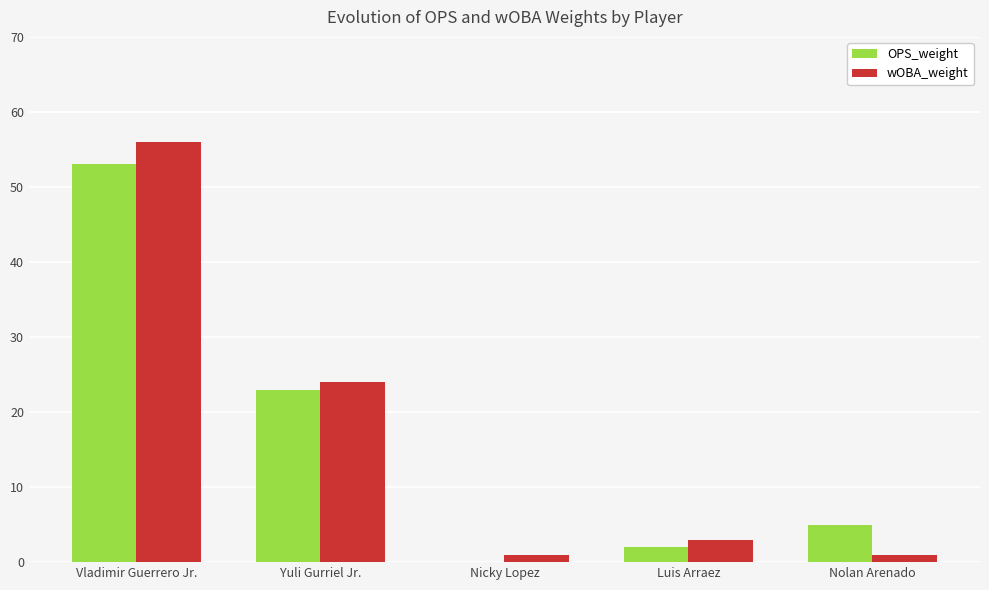

What is the highest value of the OPS_weight series?

53